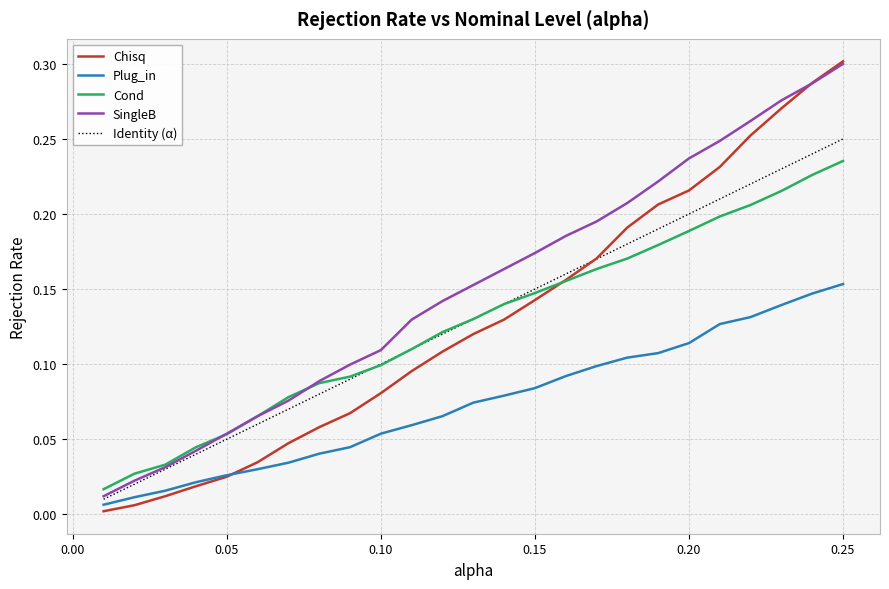

Which series has the largest range (max minus min)?

Chisq